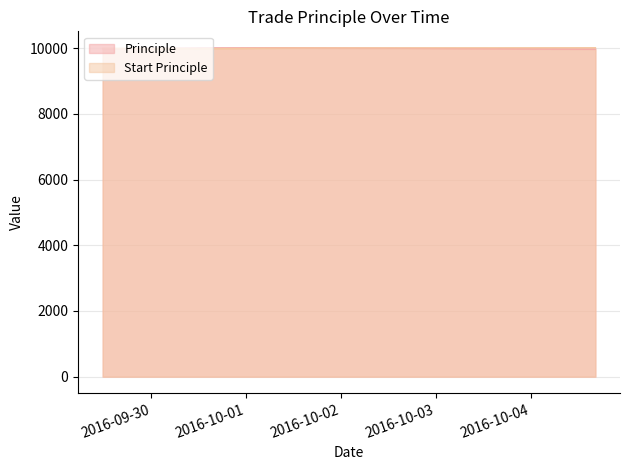

List the series in order of their overall mean, lowest first.

Principle, Start Principle